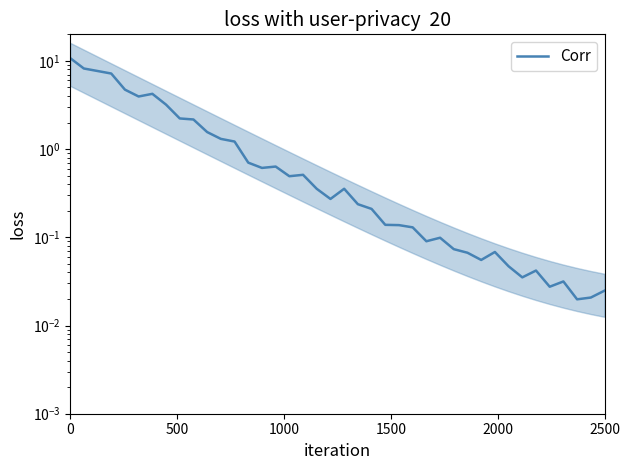

Count the number of data series in this chart.

1